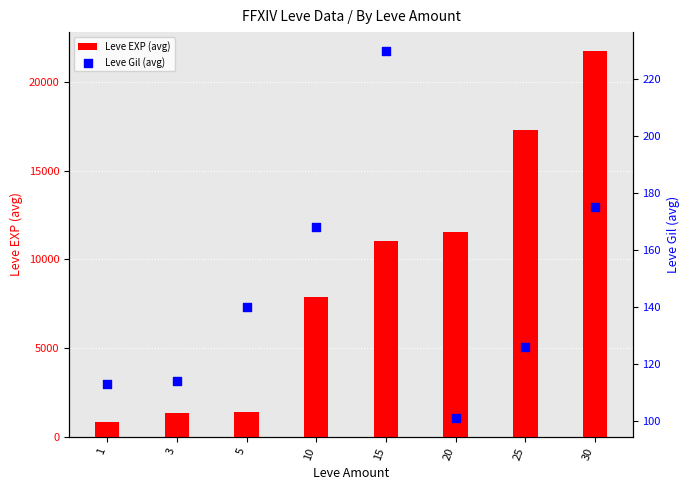

What are all the series names shown in the legend?

Leve EXP (avg), Leve Gil (avg)